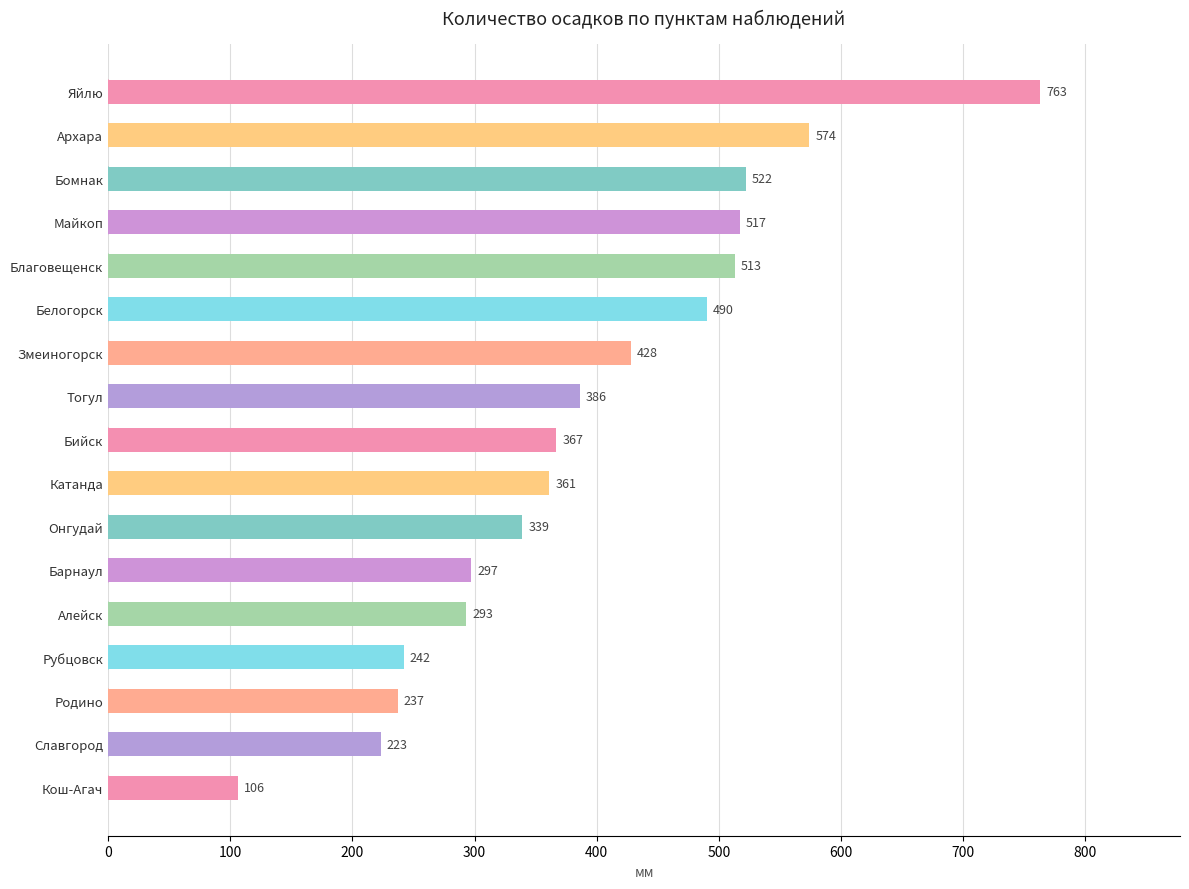

Rank the categories by value from lowest to highest.

Кош-Агач, Славгород, Родино, Рубцовск, Алейск, Барнаул, Онгудай, Катанда, Бийск, Тогул, Змеиногорск, Белогорск, Благовещенск, Майкоп, Бомнак, Архара, Яйлю